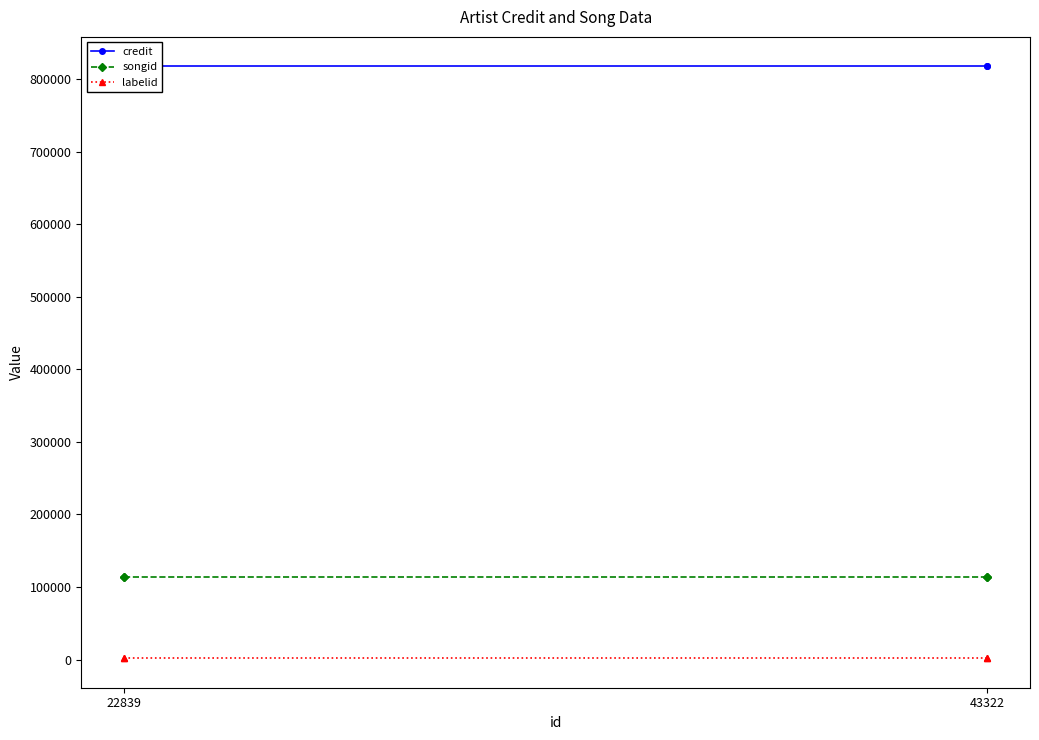

Does the chart display data point markers on the line(s)?

Yes